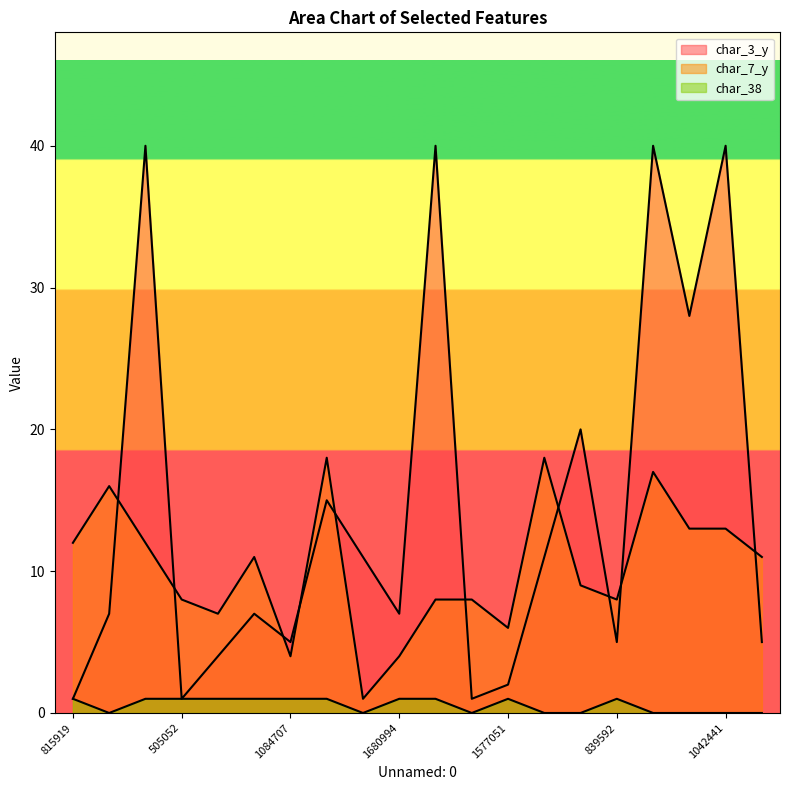

Rank the series by their average value, from highest to lowest.

char_3_y, char_7_y, char_38